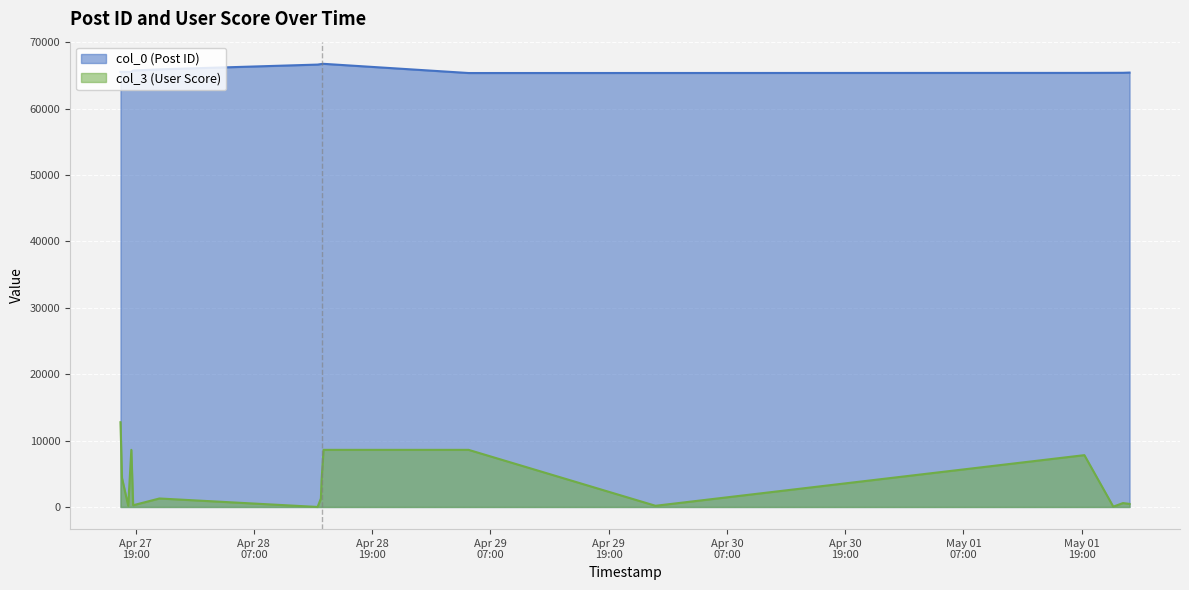

How many lines are shown in the chart?

2